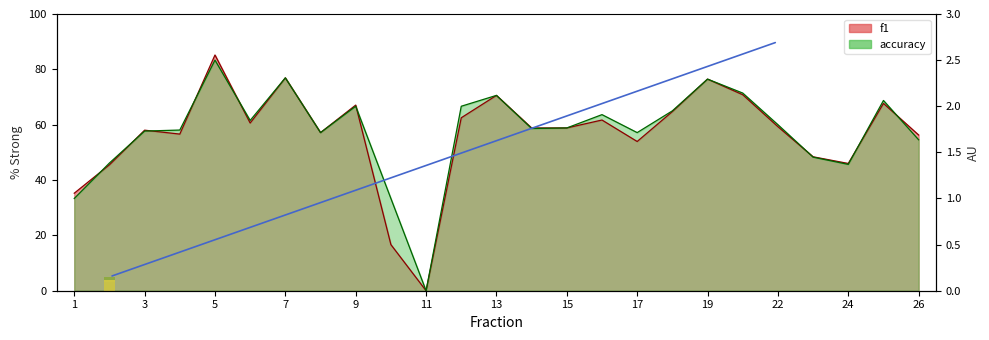

What is the value of the f1 bar at the 8th from the left?

57.1